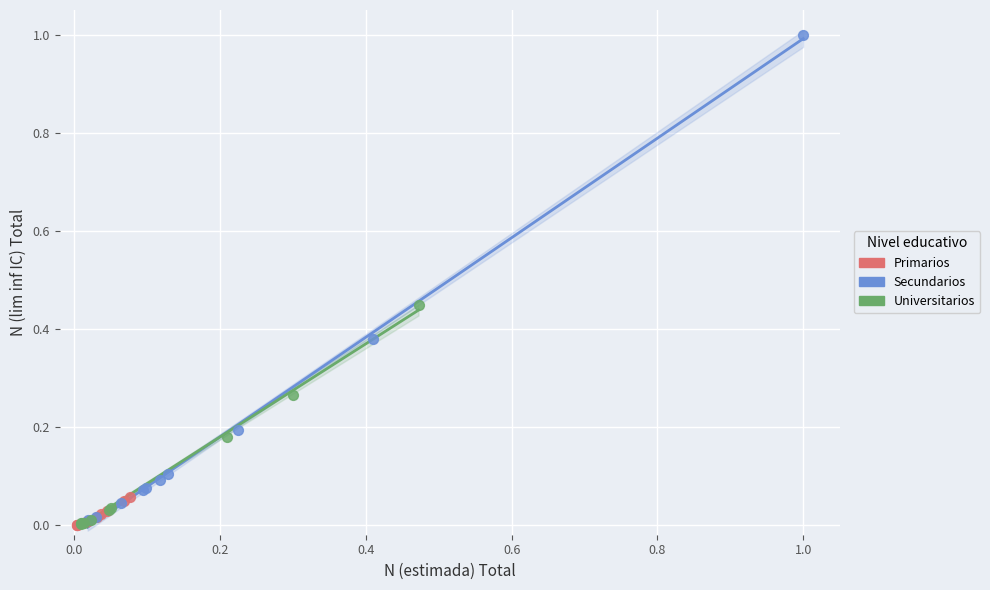

Which series contains the highest Y value?

Secundarios